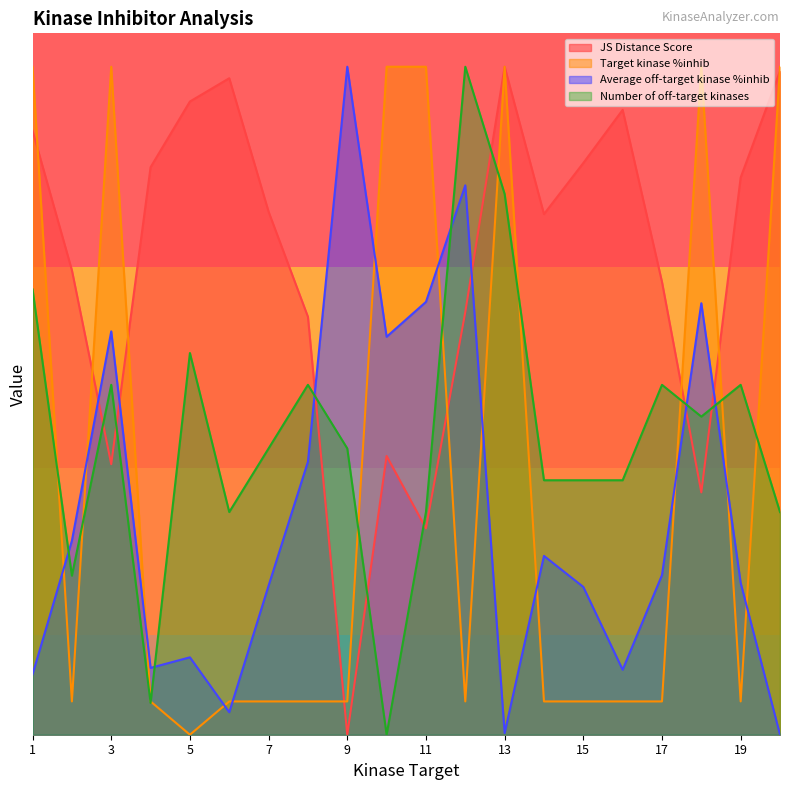

What is the value of the Average off-target kinase %inhib point at the 9th from the left?

10.0